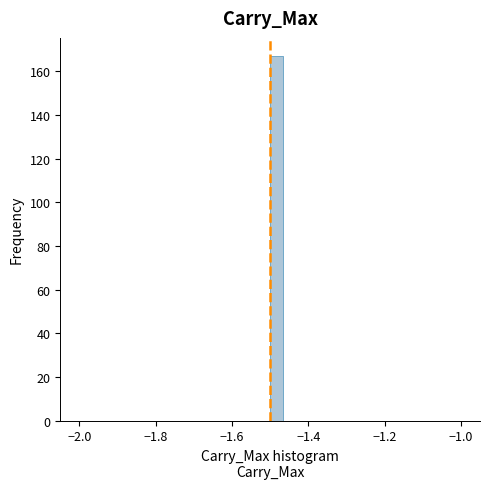

Read against the x-axis, roughly where is the centre of the tallest bar?

-1.48